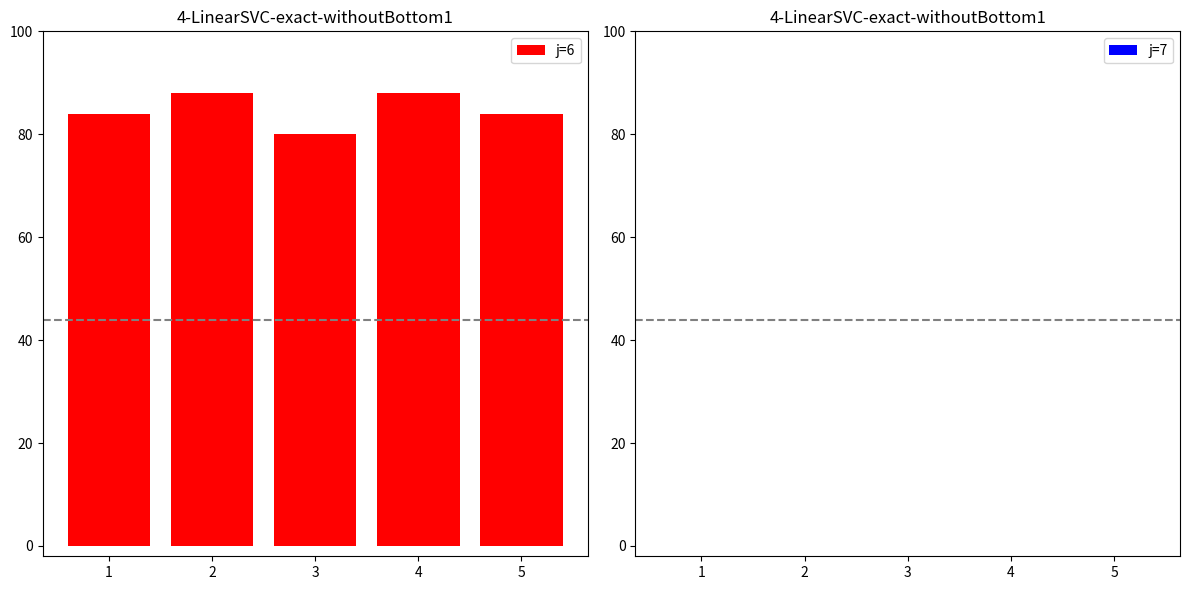

What is the value of the 3rd bar from the left?

80